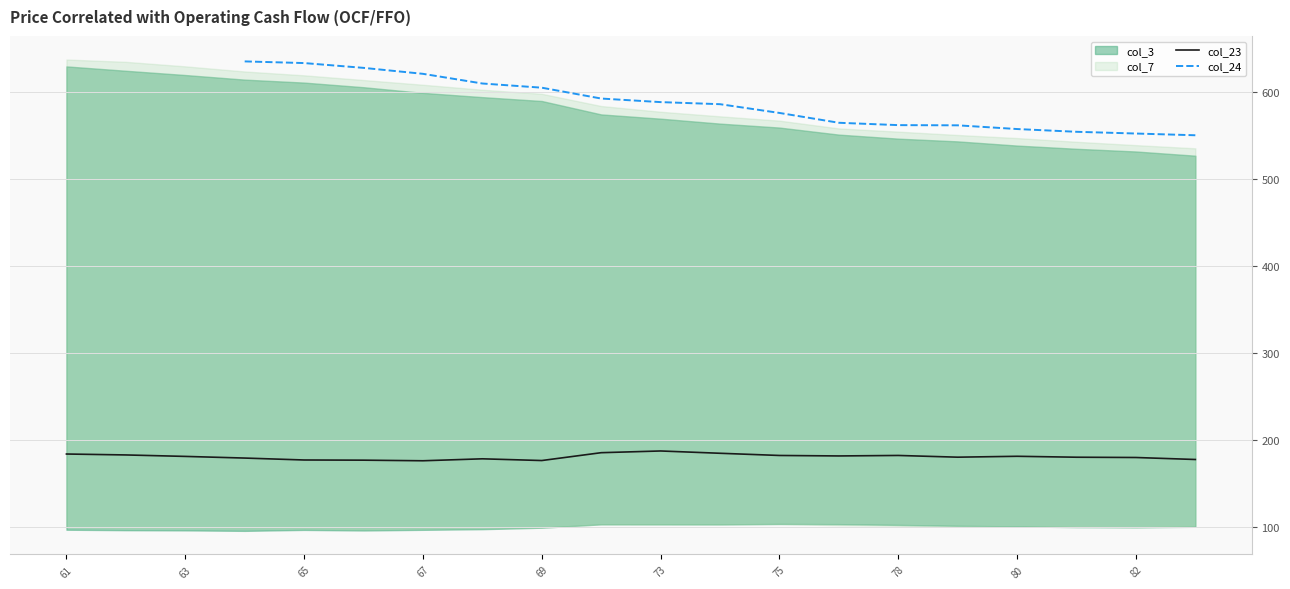

The value of col_23 at 80 is 45.8. True or false?

False